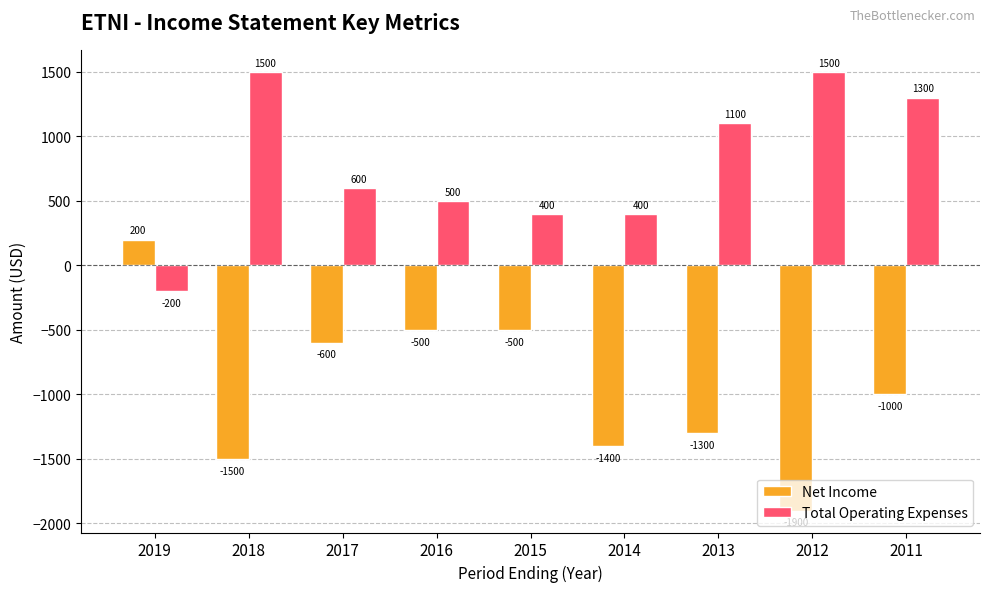

What is the difference between the Total Operating Expenses values at 2018 and 2017?

900